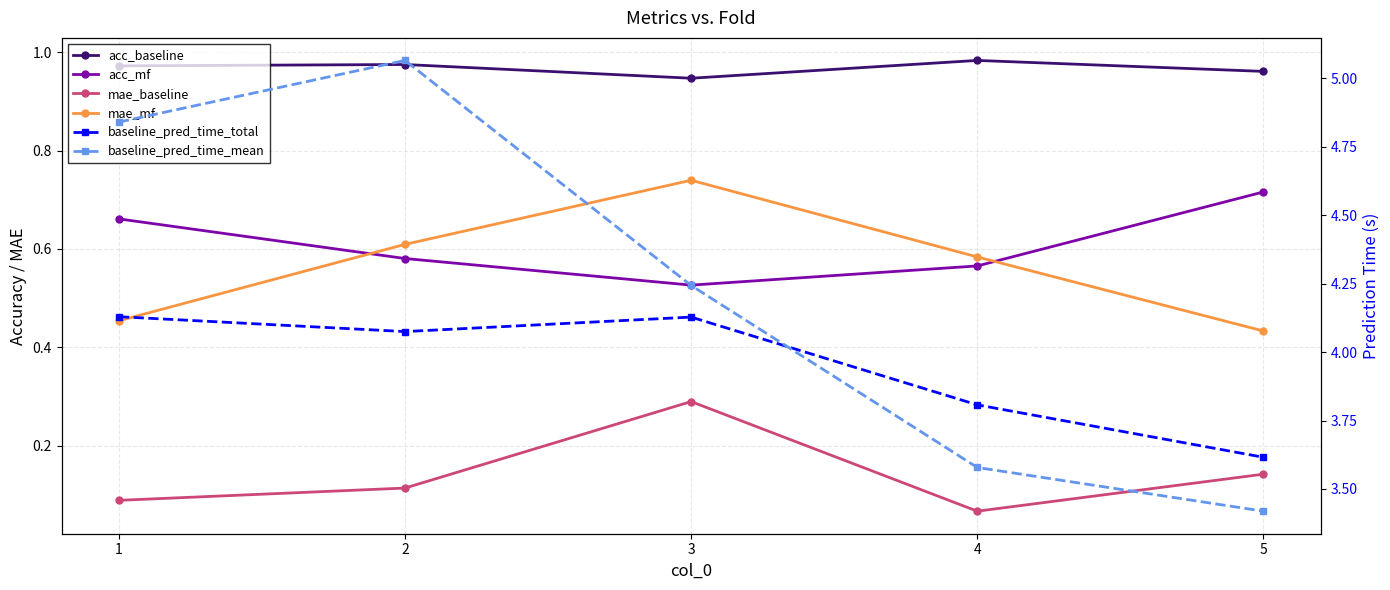

What is the minimum value shown in the chart?

0.1